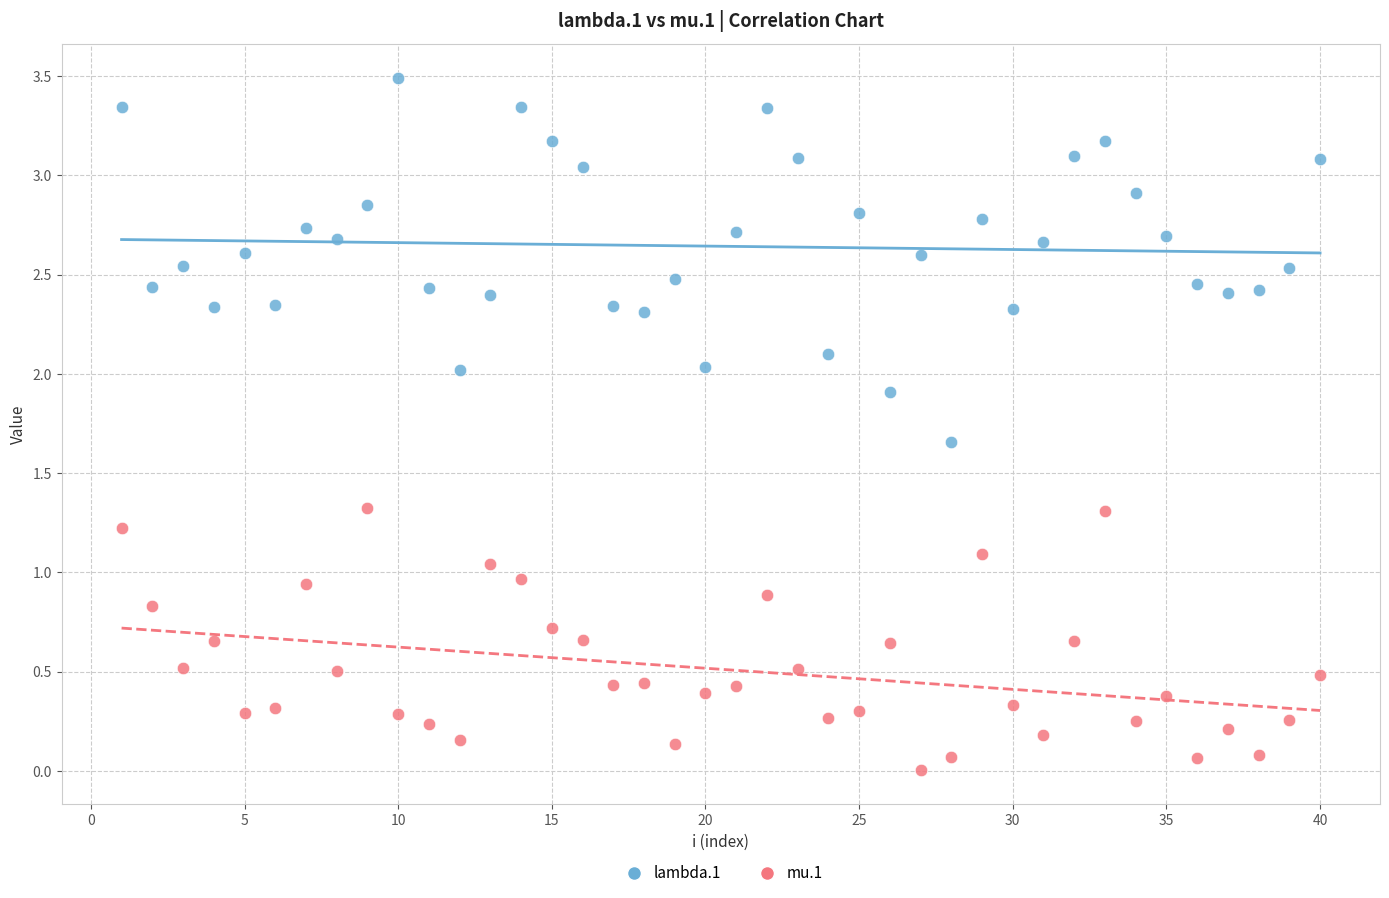

Which series has the largest Y range (max minus min)?

lambda.1